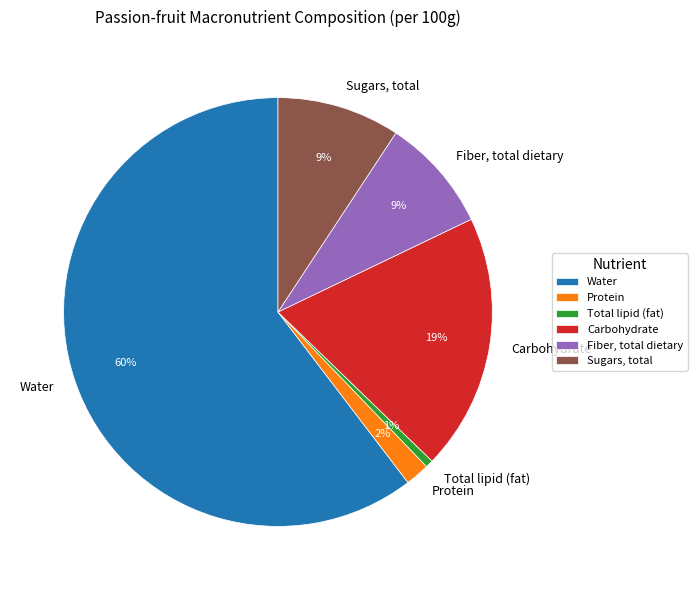

Is the sum of Sugars, total and Water greater than half?

Yes